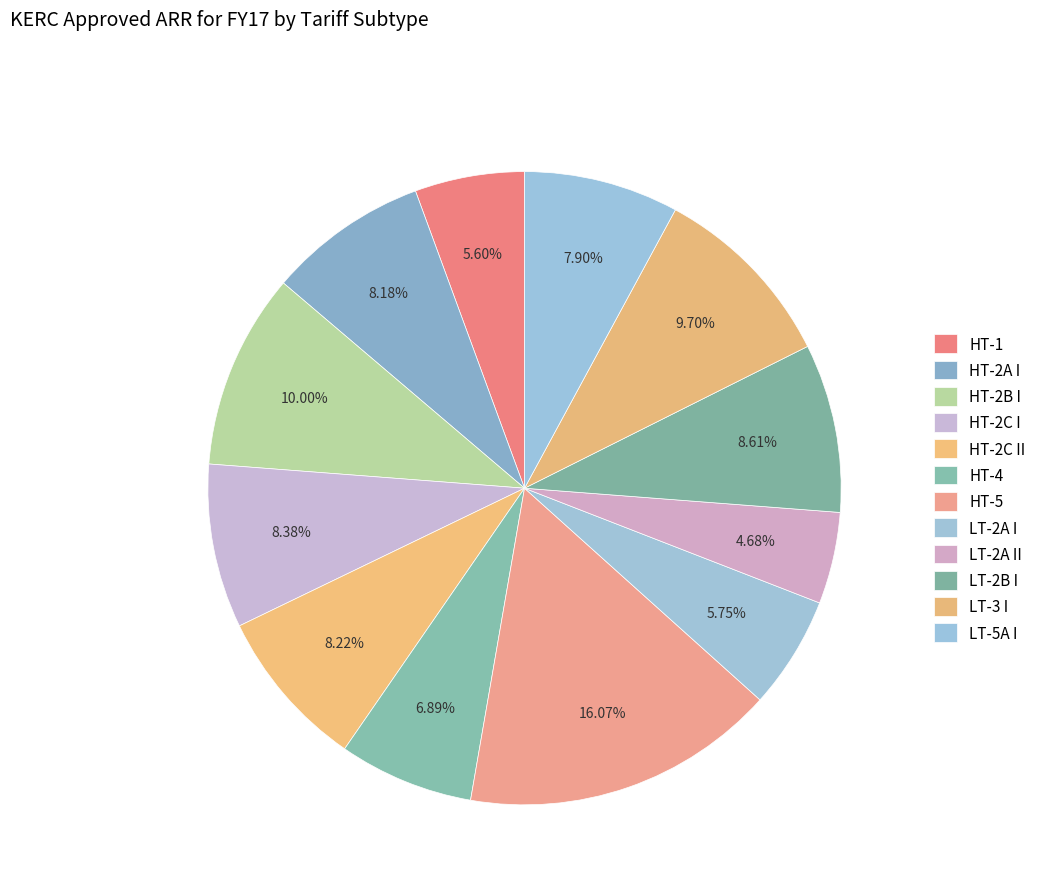

To the nearest percent, what is the difference between the LT-5A I and LT-3 I slice percentages?

2%